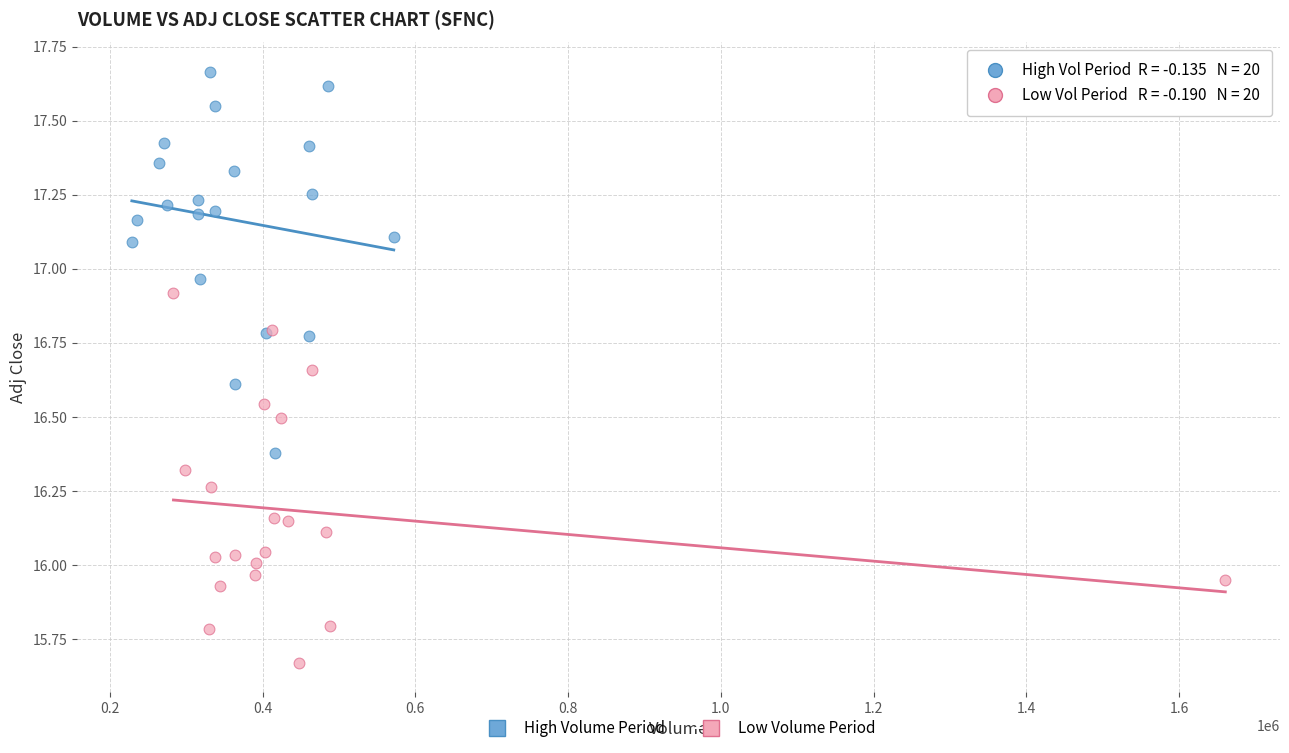

Which series reaches the maximum Y coordinate?

High Volume Period